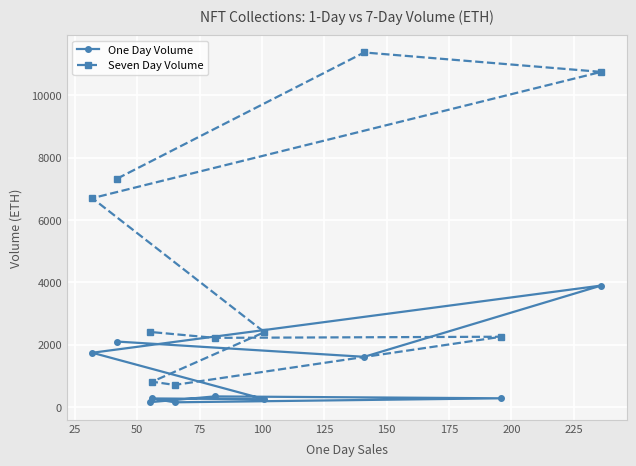

What is the average value of the Seven Day Volume series?

4694.0